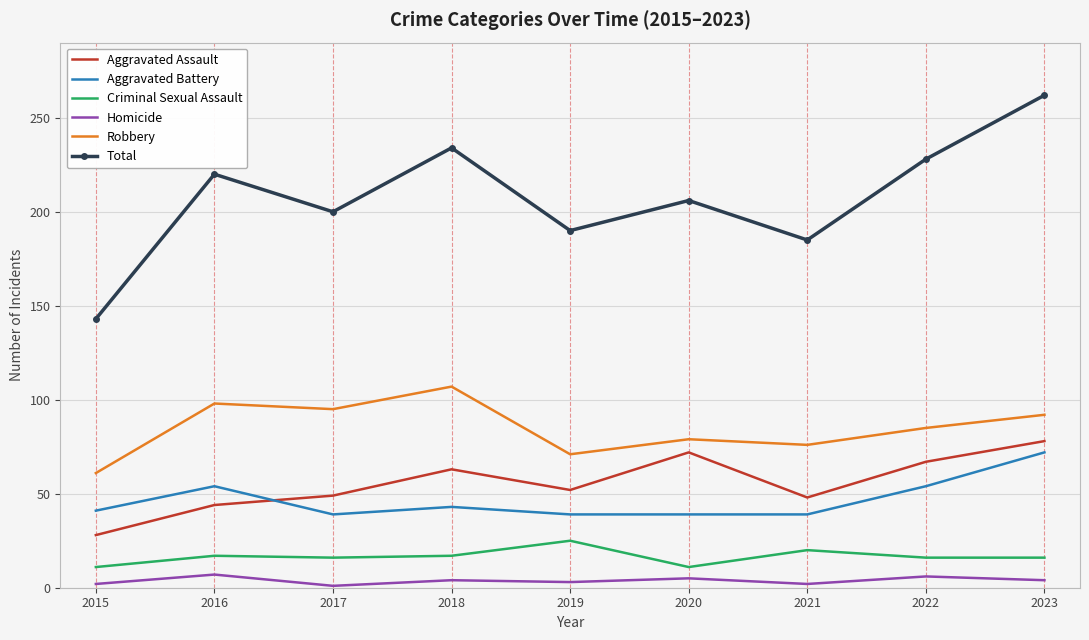

The Aggravated Assault series shows 44 at 2016. True or false?

True